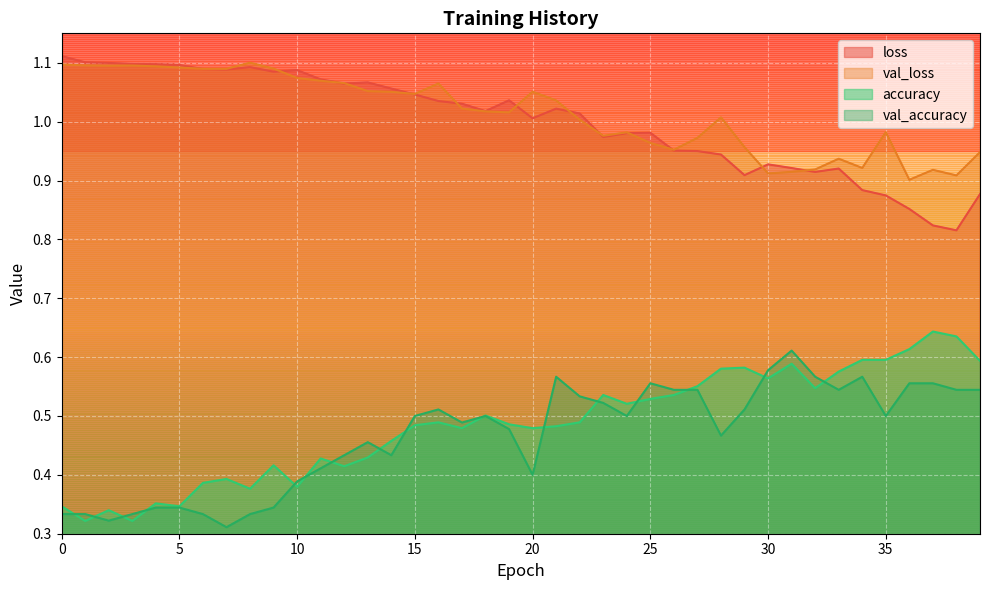

Reading right to left, what are all the values shown in this chart?

loss: 39=0.9	38=0.8	37=0.8	36=0.9	35=0.9	34=0.9	33=0.9	32=0.9	31=0.9	30=0.9	29=0.9	28=0.9	27=0.9	26=1.0	25=1.0	24=1.0	23=1.0	22=1.0	21=1.0	20=1.0	19=1.0	18=1.0	17=1.0	16=1.0	15=1.0	14=1.1	13=1.1	12=1.1	11=1.1	10=1.1	9=1.1	8=1.1	7=1.1	6=1.1	5=1.1	4=1.1	3=1.1	2=1.1	1=1.1	0=1.1
val_loss: 39=0.9	38=0.9	37=0.9	36=0.9	35=1.0	34=0.9	33=0.9	32=0.9	31=0.9	30=0.9	29=1.0	28=1.0	27=1.0	26=1.0	25=1.0	24=1.0	23=1.0	22=1.0	21=1.0	20=1.1	19=1.0	18=1.0	17=1.0	16=1.1	15=1.0	14=1.1	13=1.1	12=1.1	11=1.1	10=1.1	9=1.1	8=1.1	7=1.1	6=1.1	5=1.1	4=1.1	3=1.1	2=1.1	1=1.1	0=1.1
accuracy: 39=0.6	38=0.6	37=0.6	36=0.6	35=0.6	34=0.6	33=0.6	32=0.5	31=0.6	30=0.6	29=0.6	28=0.6	27=0.6	26=0.5	25=0.5	24=0.5	23=0.5	22=0.5	21=0.5	20=0.5	19=0.5	18=0.5	17=0.5	16=0.5	15=0.5	14=0.5	13=0.4	12=0.4	11=0.4	10=0.4	9=0.4	8=0.4	7=0.4	6=0.4	5=0.3	4=0.4	3=0.3	2=0.3	1=0.3	0=0.3
val_accuracy: 39=0.5	38=0.5	37=0.6	36=0.6	35=0.5	34=0.6	33=0.5	32=0.6	31=0.6	30=0.6	29=0.5	28=0.5	27=0.5	26=0.5	25=0.6	24=0.5	23=0.5	22=0.5	21=0.6	20=0.4	19=0.5	18=0.5	17=0.5	16=0.5	15=0.5	14=0.4	13=0.5	12=0.4	11=0.4	10=0.4	9=0.3	8=0.3	7=0.3	6=0.3	5=0.3	4=0.3	3=0.3	2=0.3	1=0.3	0=0.3